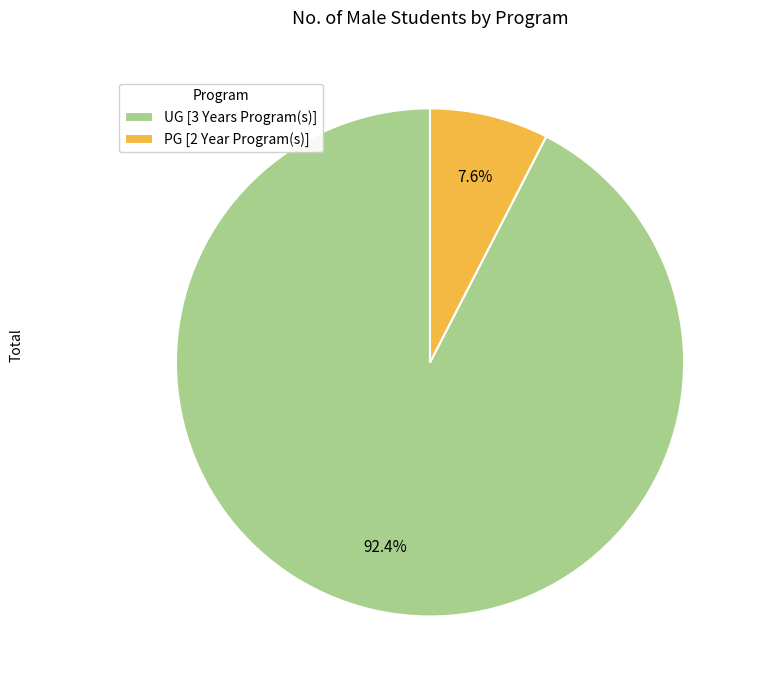

To the nearest percent, what is the combined percentage of UG [3 Years Program(s)] and PG [2 Year Program(s)]?

100%